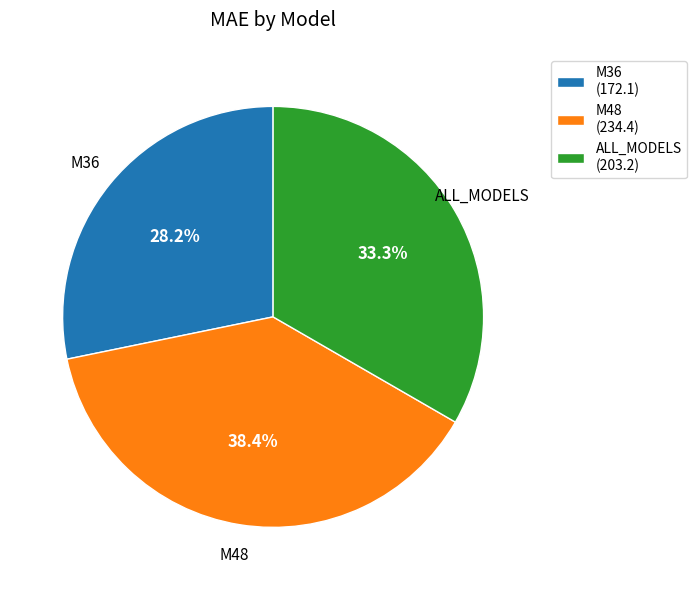

Count the number of slices in the pie.

3